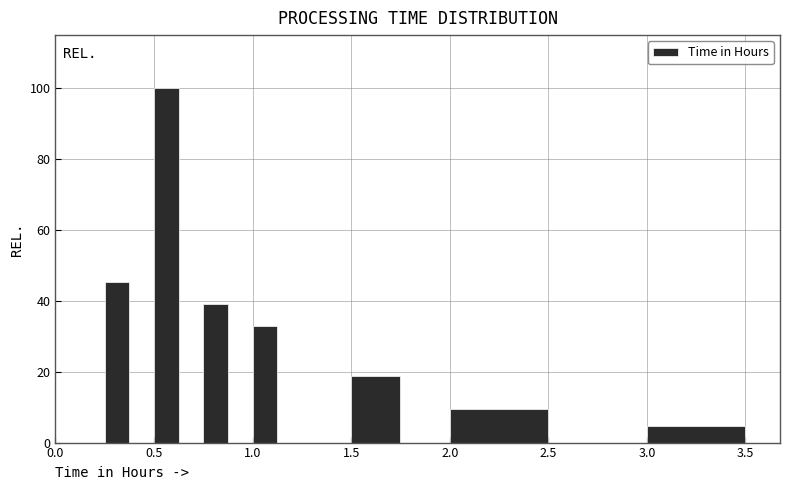

Read against the x-axis, roughly where is the centre of the tallest bar?

0.55